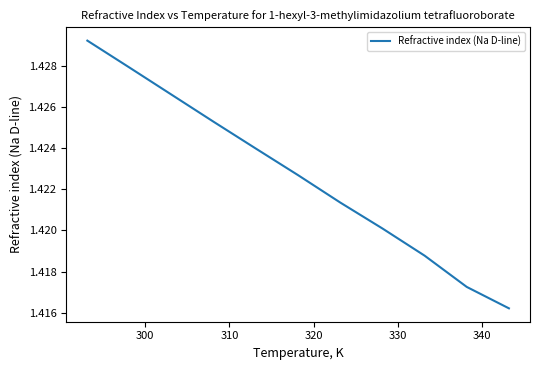

Does the chart display data point markers on the line(s)?

No